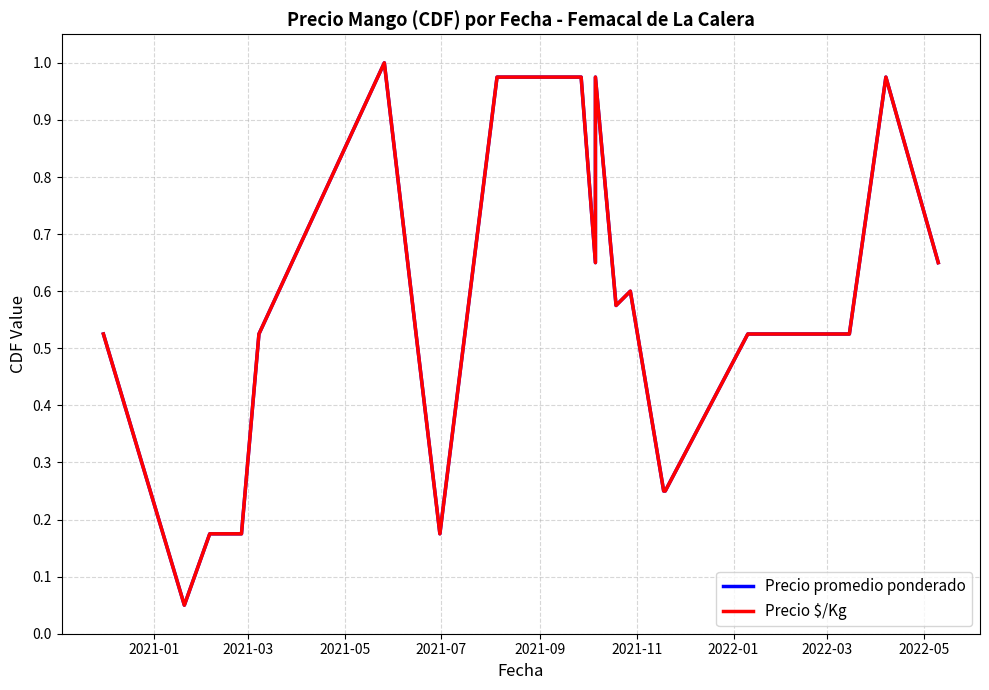

True or false: Precio $/Kg has more than 2 interior local peaks.

True